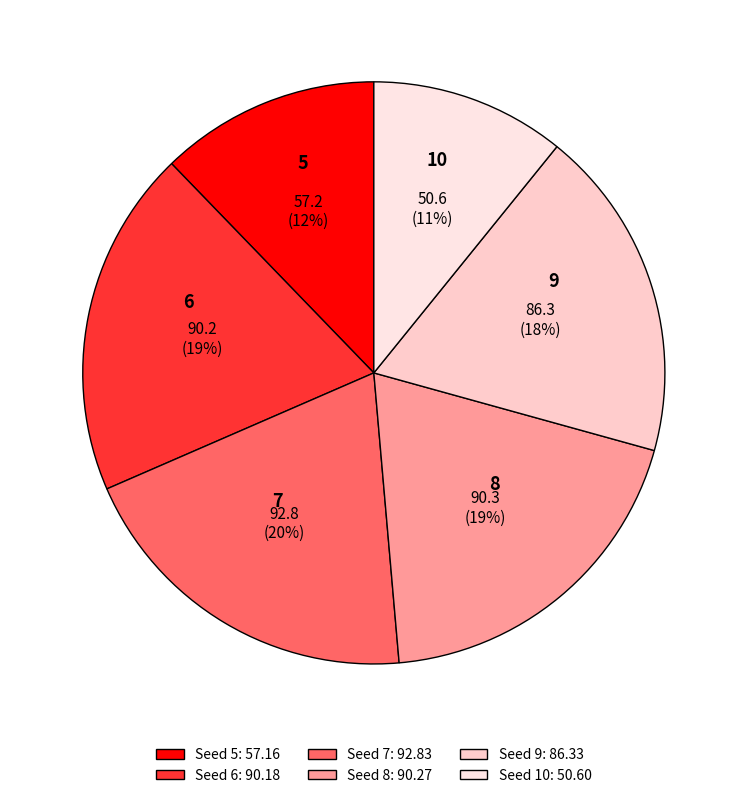

How many segments does this pie chart have?

6